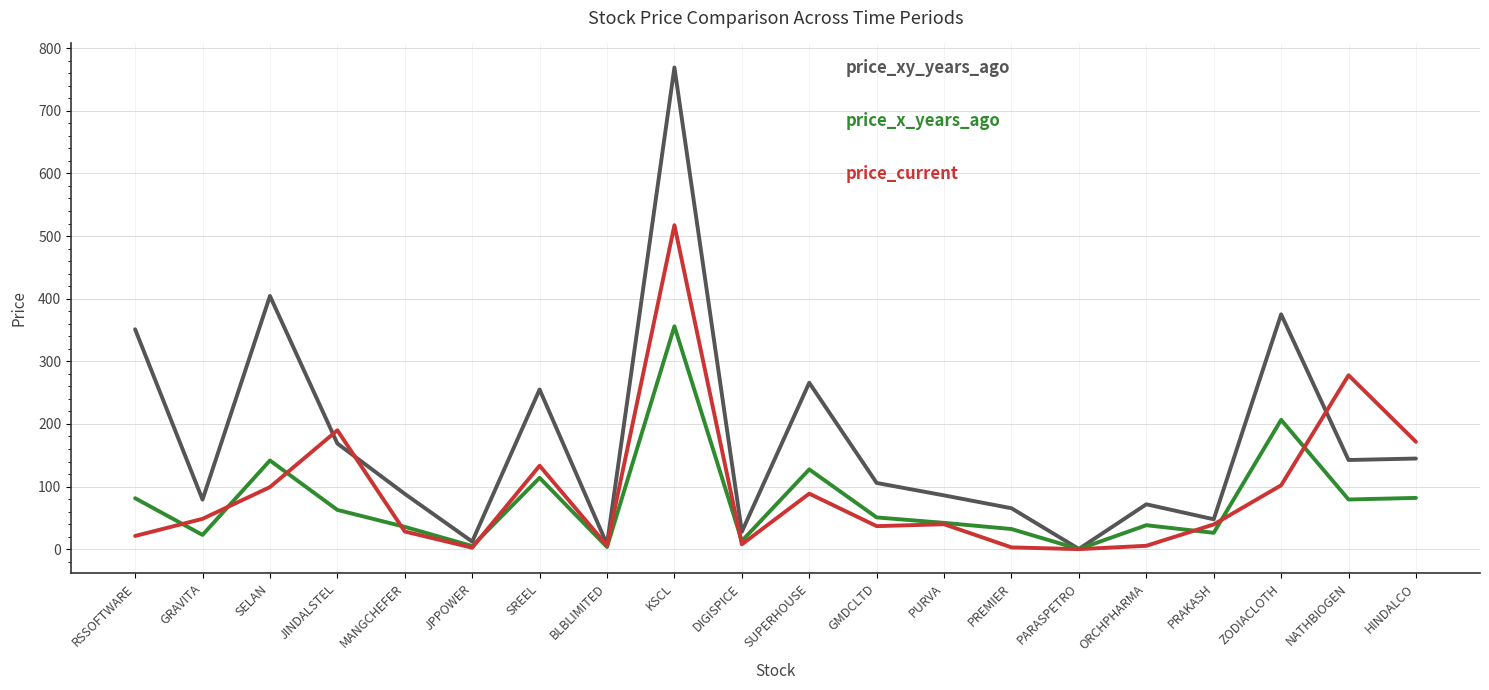

What is the greatest value displayed?

769.1